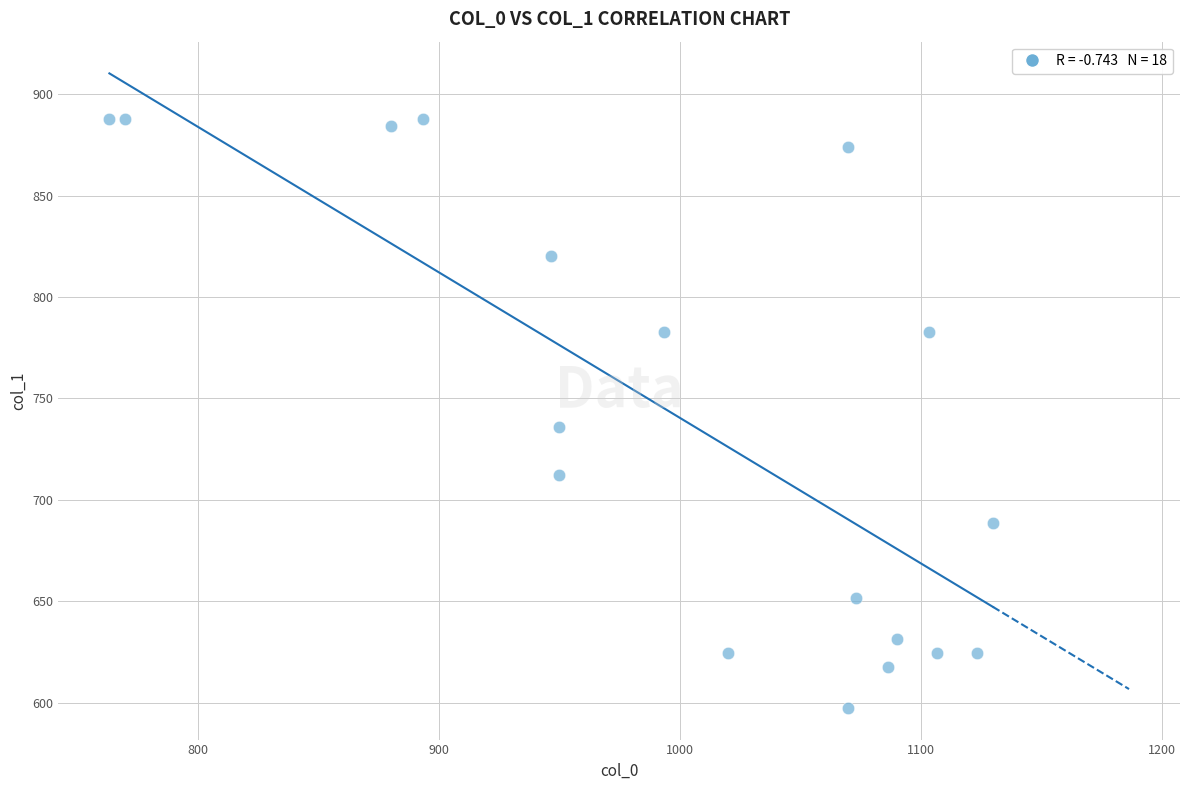

What Y value in the scatter plot is closest to 742?

735.8